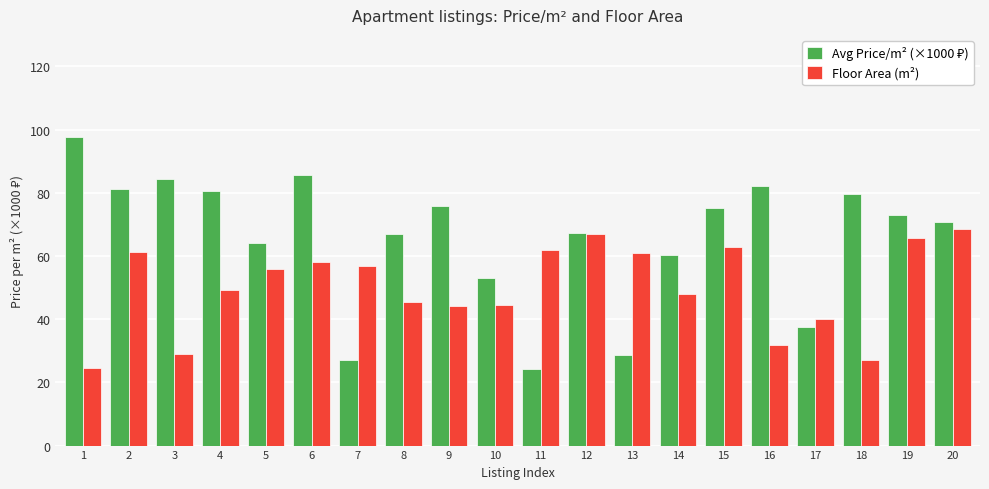

The Floor Area (m²) series shows 40.0 at 17. True or false?

True